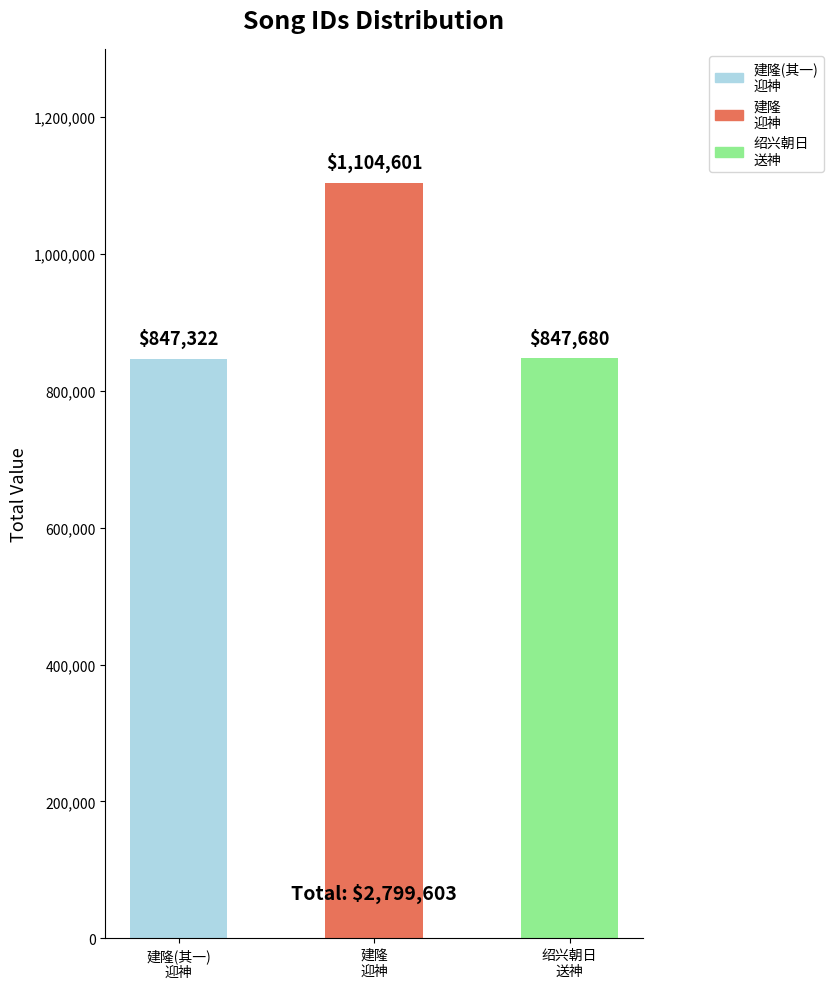

What is the difference between the maximum and minimum values?

257279